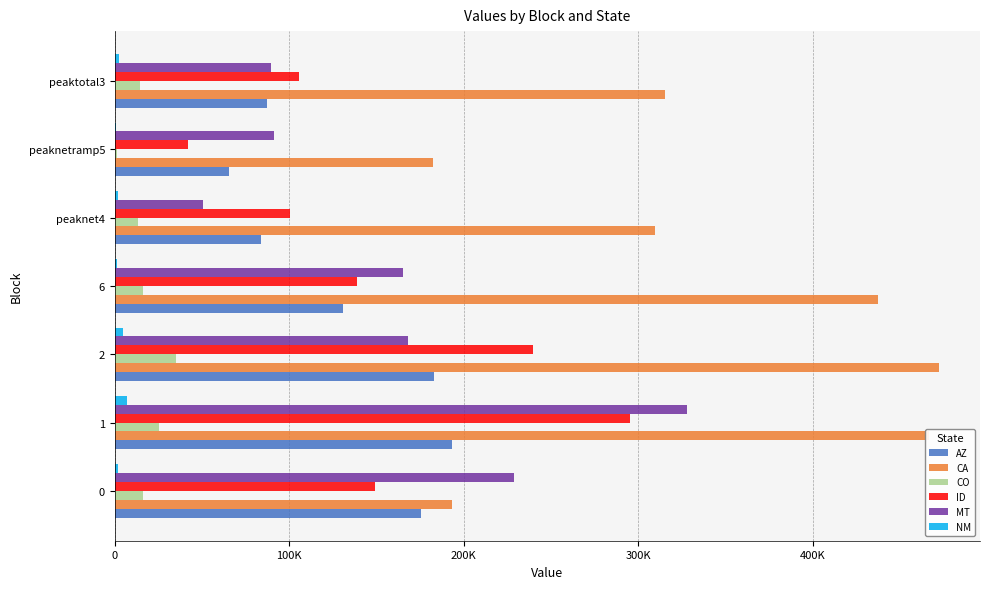

What is the average value of the NM series?

2849.7